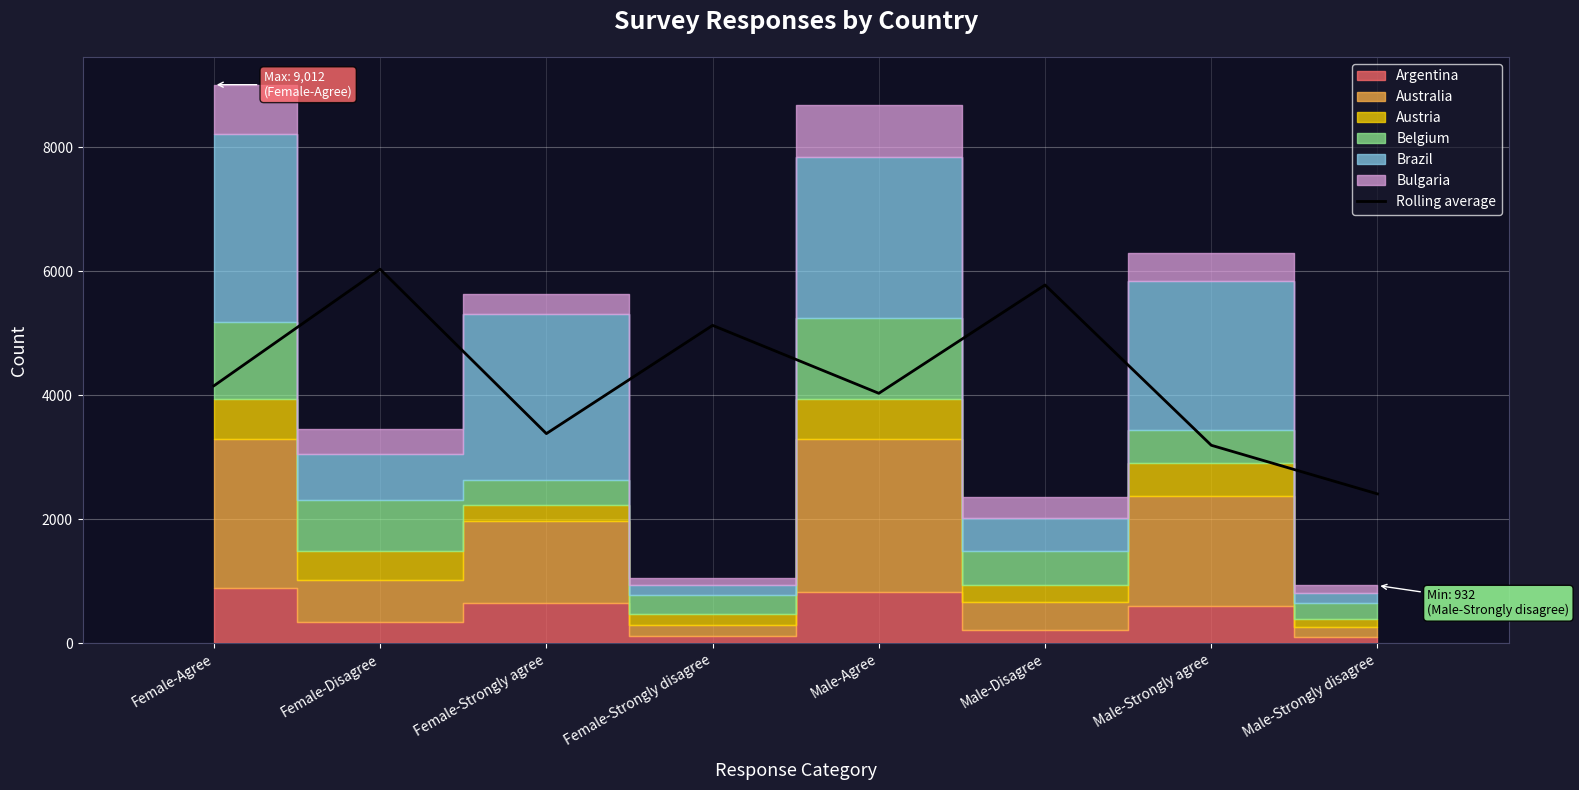

True or false: the data shows 2450.9 at Male-Agree.

False